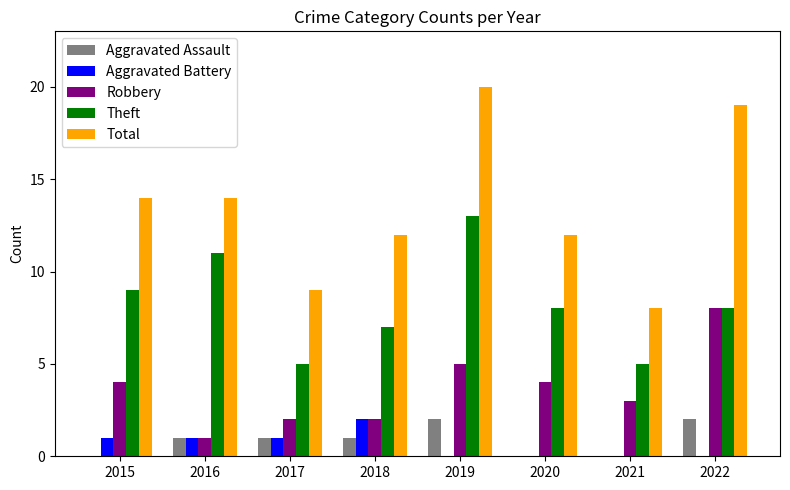

Which series changed the most between 2015 and 2022?

Total